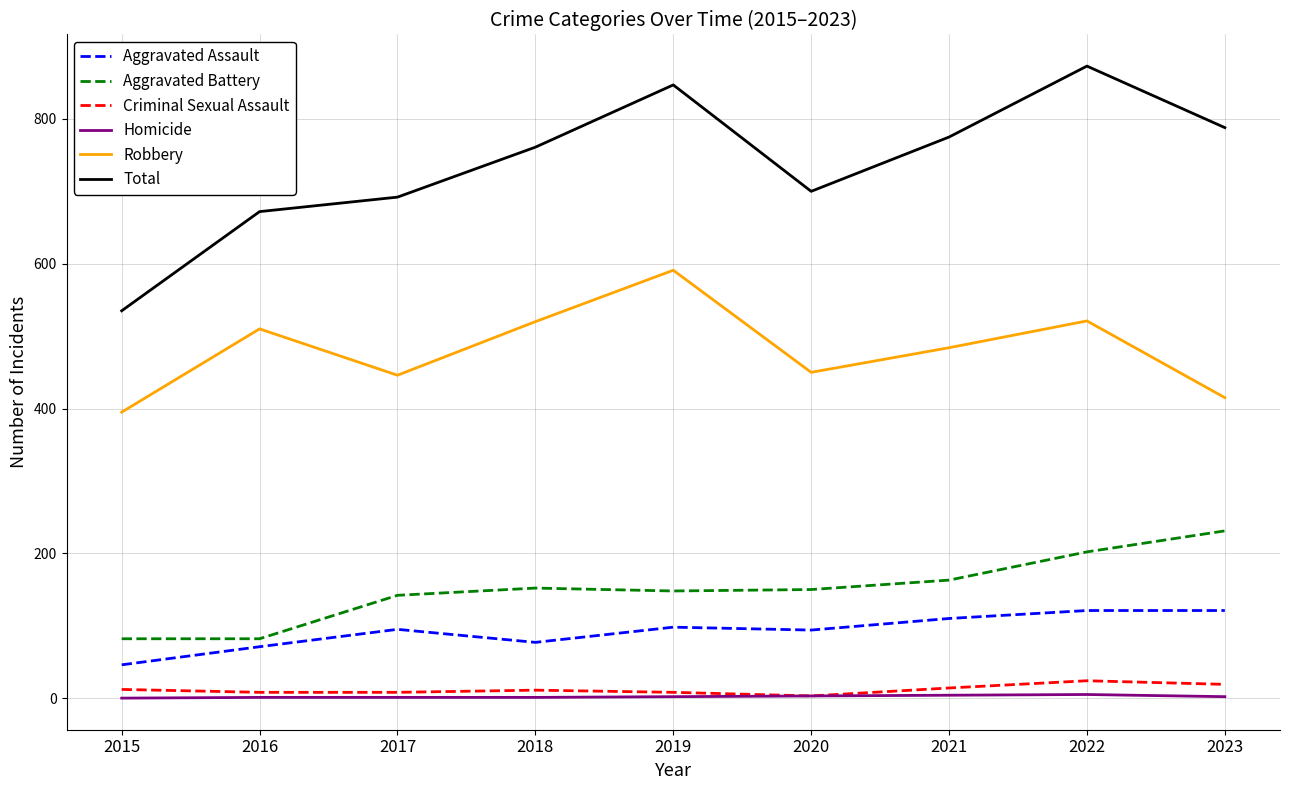

True or false: Aggravated Battery and Homicide intersect in this chart.

False